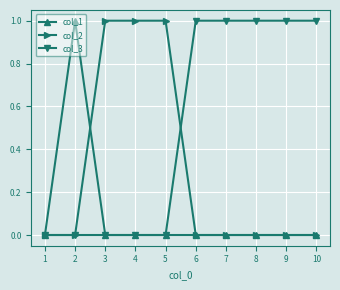

What is the total value across all series at 1?

0